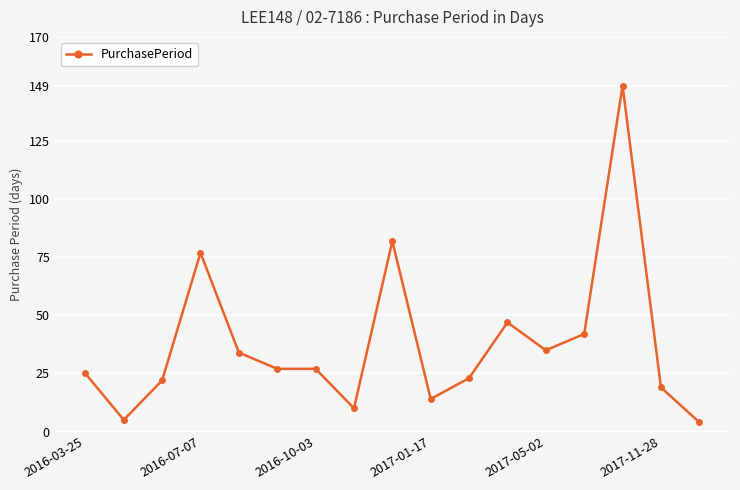

Reading left to right, extract all data points from this chart.

25	5	22	77	34	27	27	10	82	14	23	47	35	42	149	19	4